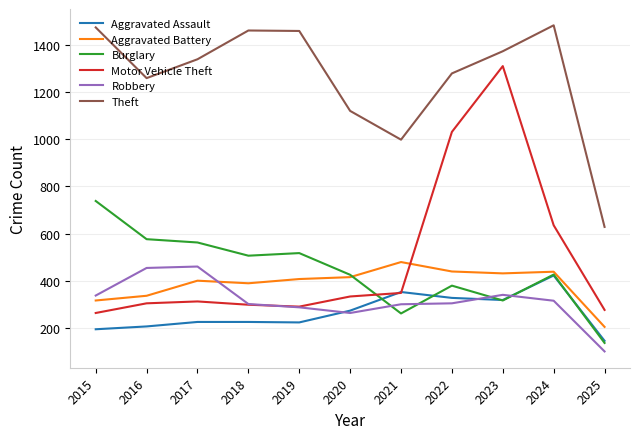

Between 2018 and 2024, which series saw the biggest shift?

Motor Vehicle Theft